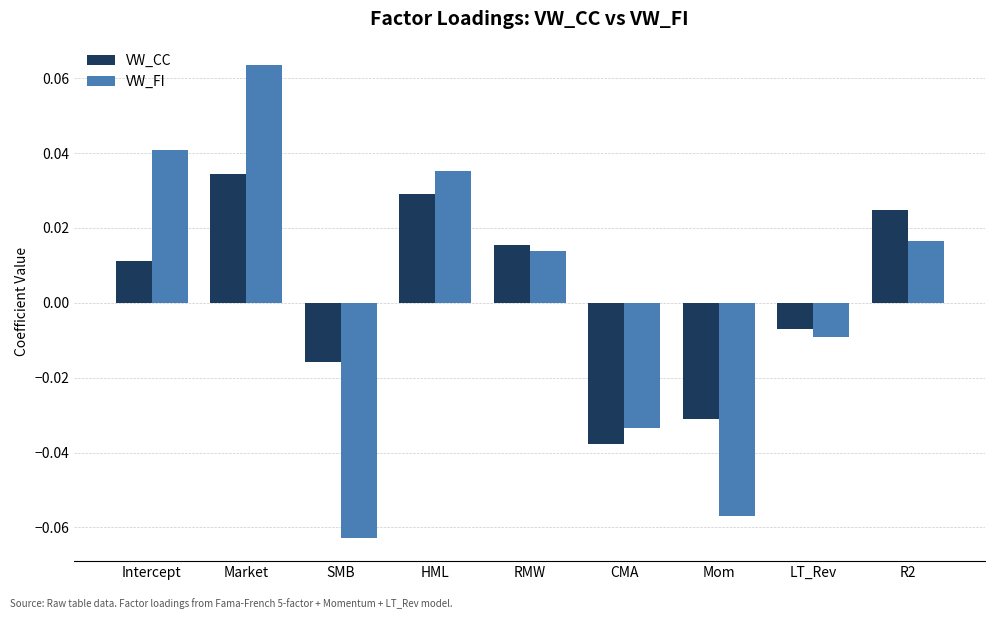

How many data points in VW_CC are less than 0?

4